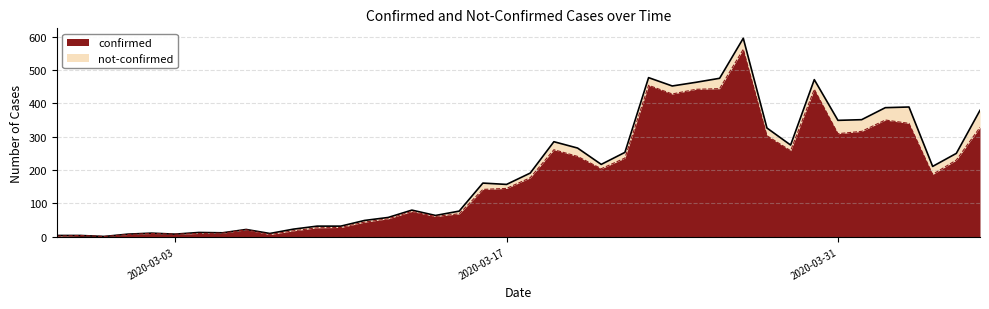

What is the label of the 10th point from the left?

2020-03-07